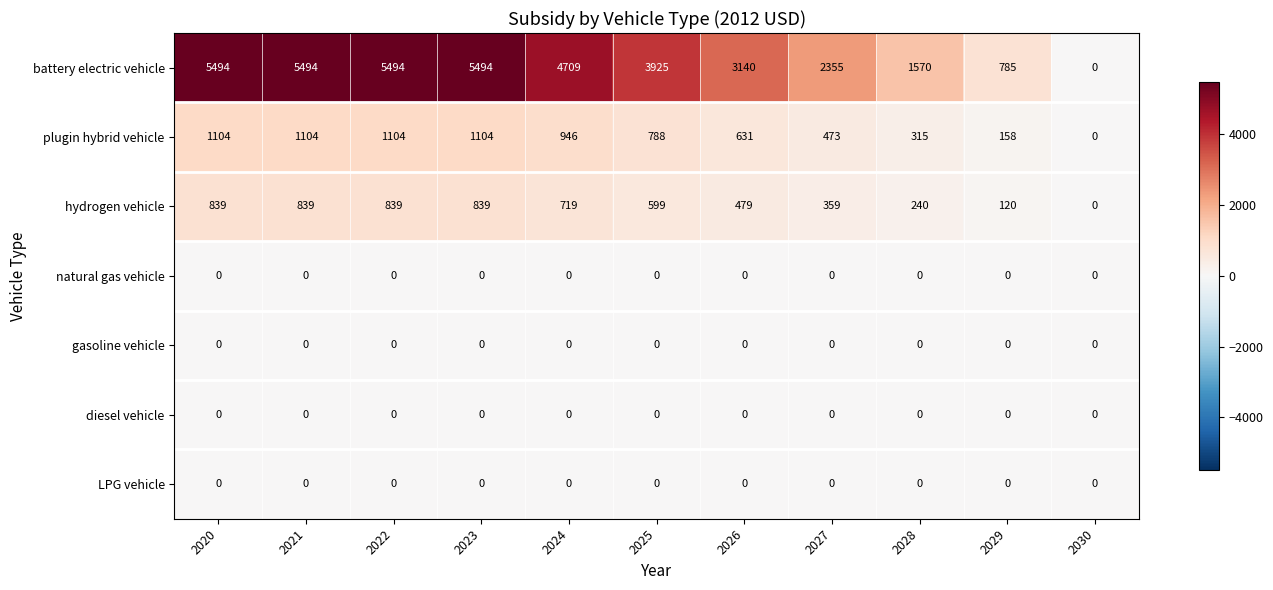

Which series has the largest range (max minus min)?

battery electric vehicle